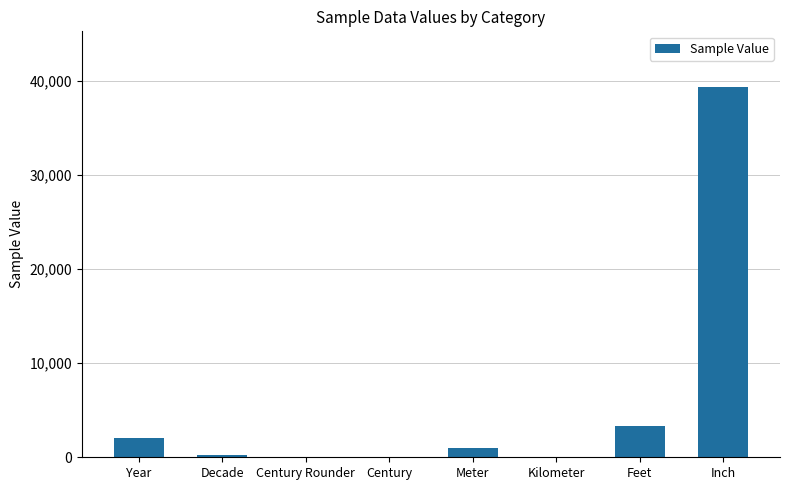

The value at Year is 2020.0. True or false?

True